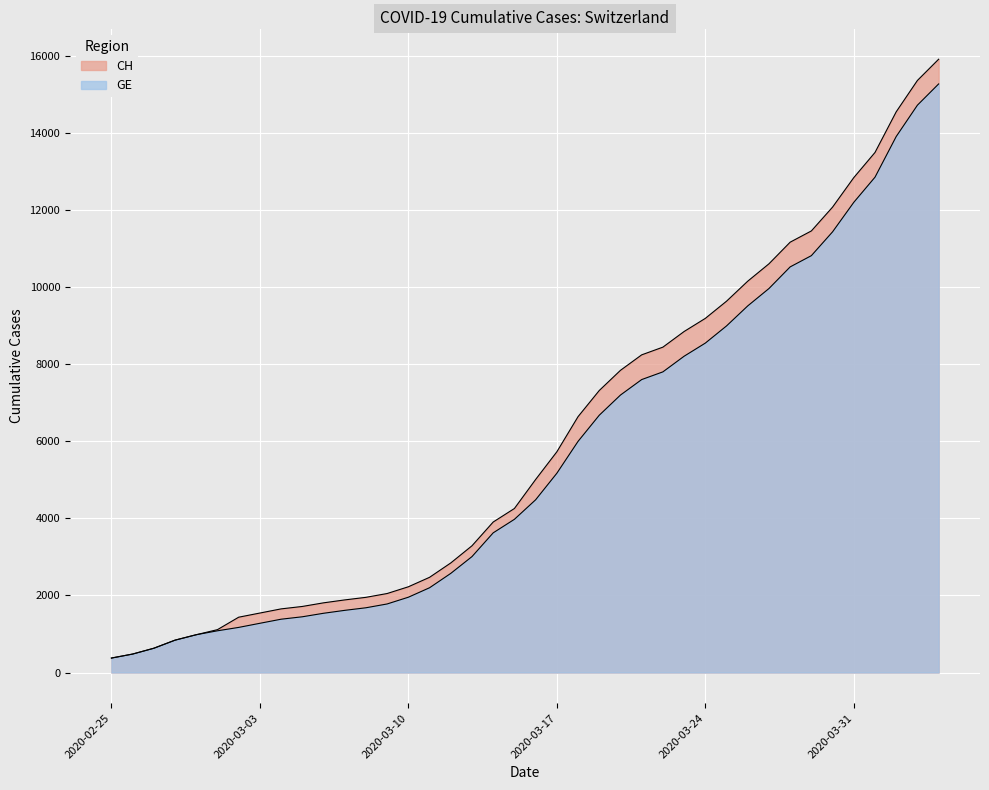

What position from the left is 2020-03-17?

22